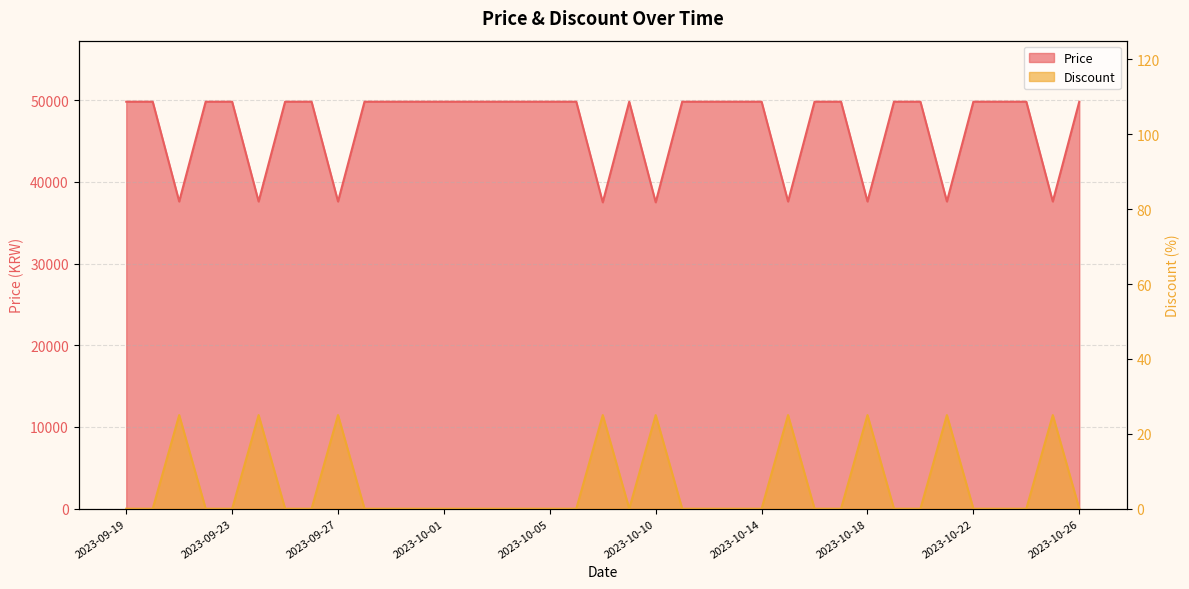

True or false: Price has a value of 37590 at 2023-10-18.

True